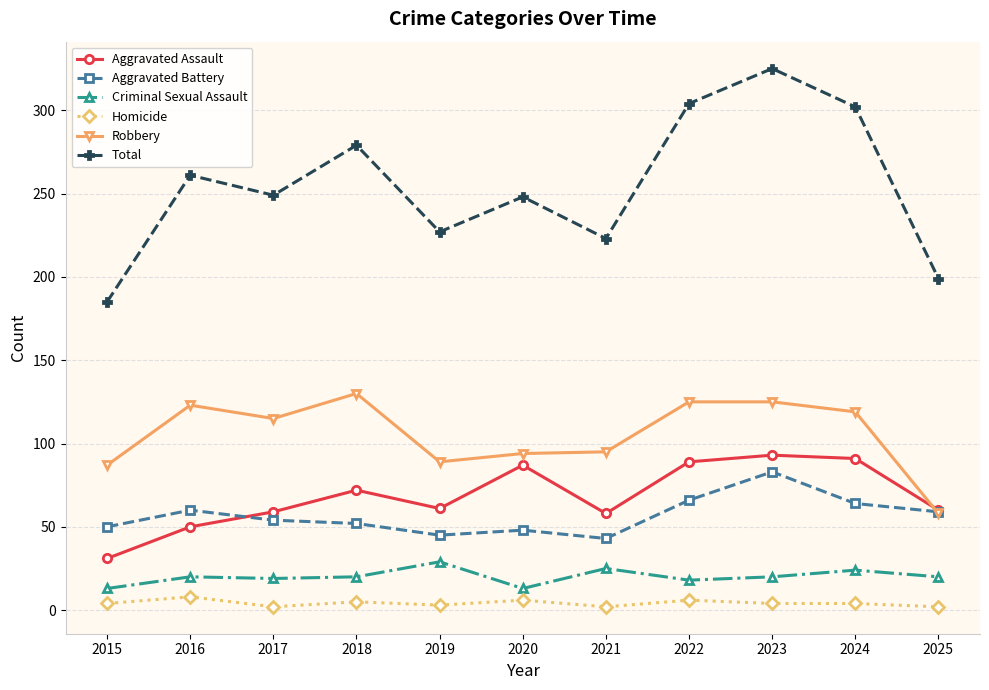

Which label corresponds to the largest value in the chart?

2023